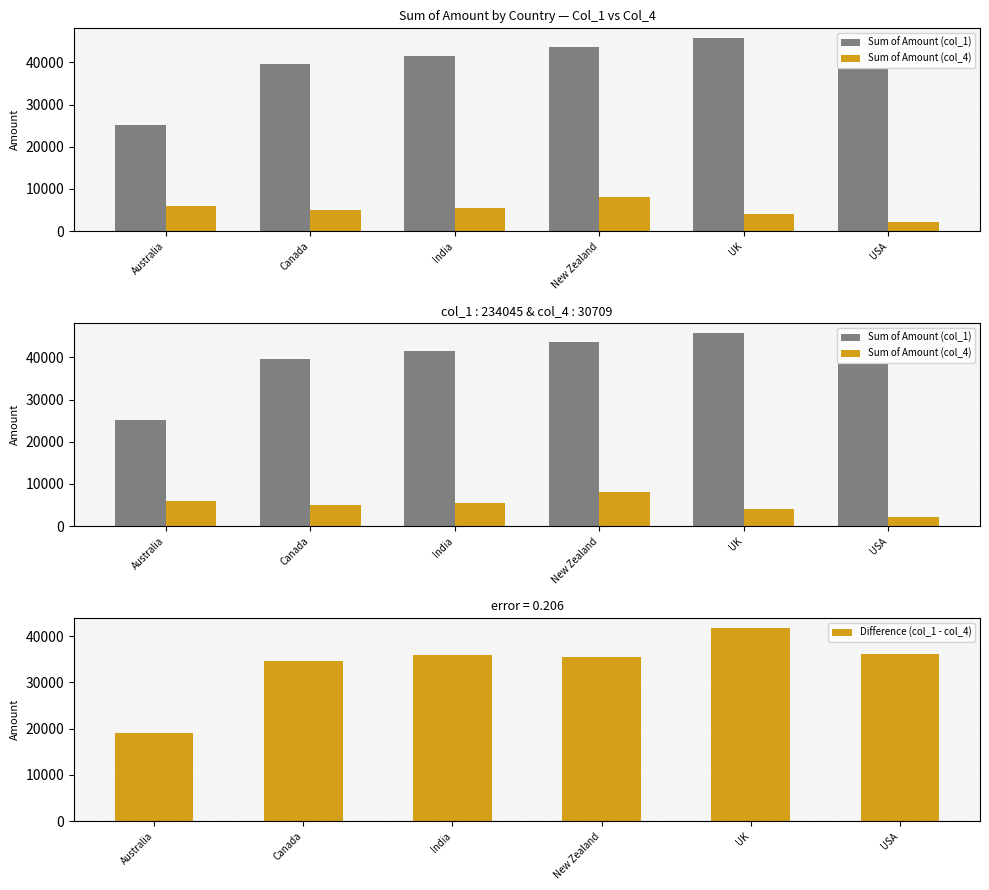

Which category has the highest value in the Sum of Amount (col_1) series?

UK